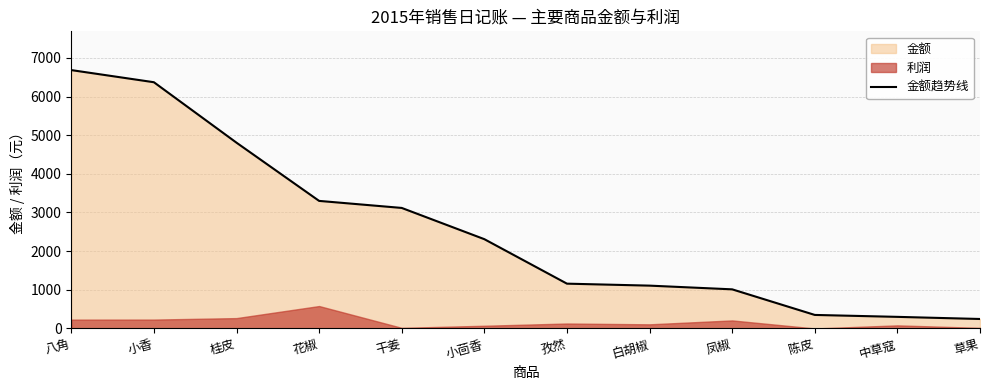

What is the label of the 6th point from the left?

小茴香